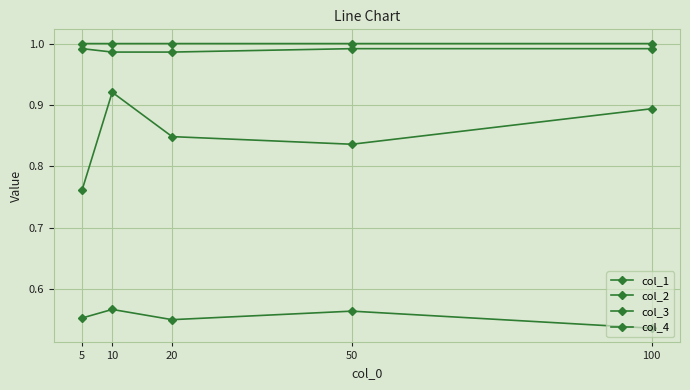

Is the value of col_3 at 5 greater than the value of col_1 at 100?

Yes